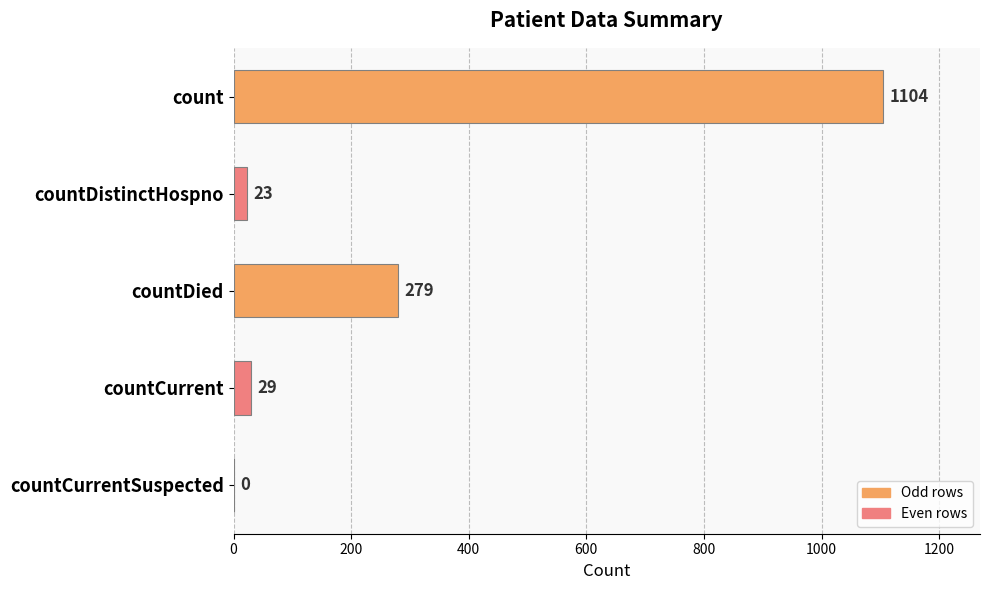

What is the sum of all values?

1435